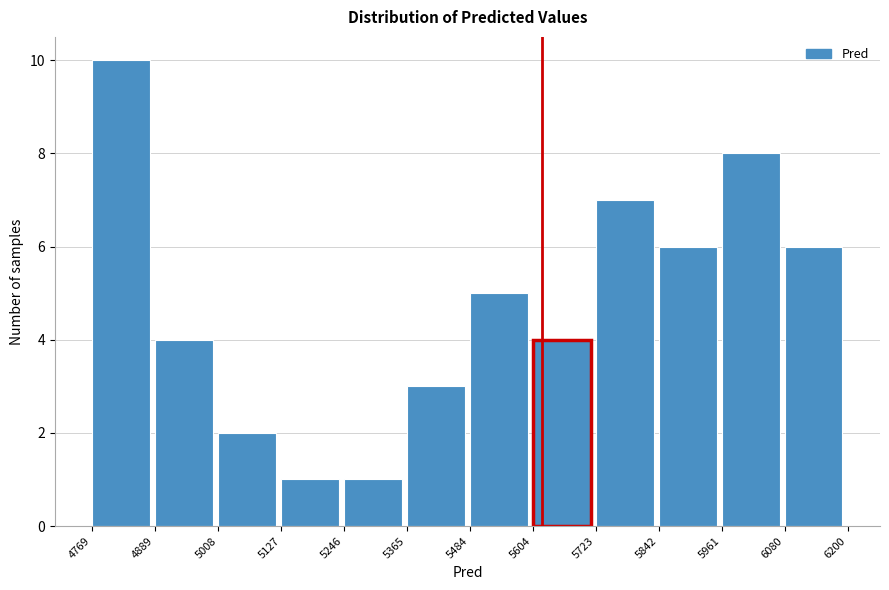

Reading left to right, list every bar in this chart as the range it spans on the x-axis followed by its height. The values are not printed on the chart, so give them approximately, as read against the axis.

4769 to 4889: 10
4889 to 5008: 4
5008 to 5127: 2
5127 to 5246: 1
5246 to 5365: 1
5365 to 5484: 3
5484 to 5604: 5
5604 to 5723: 4
5723 to 5842: 7
5842 to 5961: 6
5961 to 6080: 8
6080 to 6200: 6